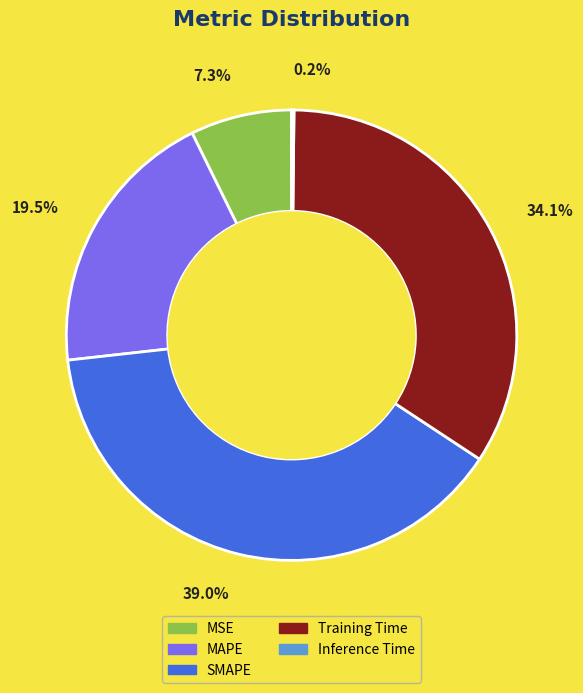

Which slice is the largest?

SMAPE